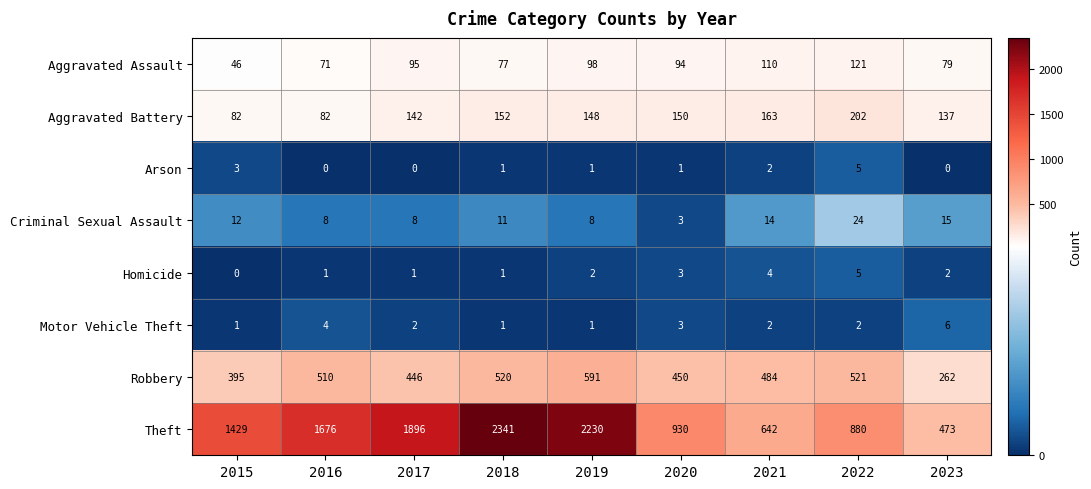

Is it true that Motor Vehicle Theft equals 1 at 2017?

False